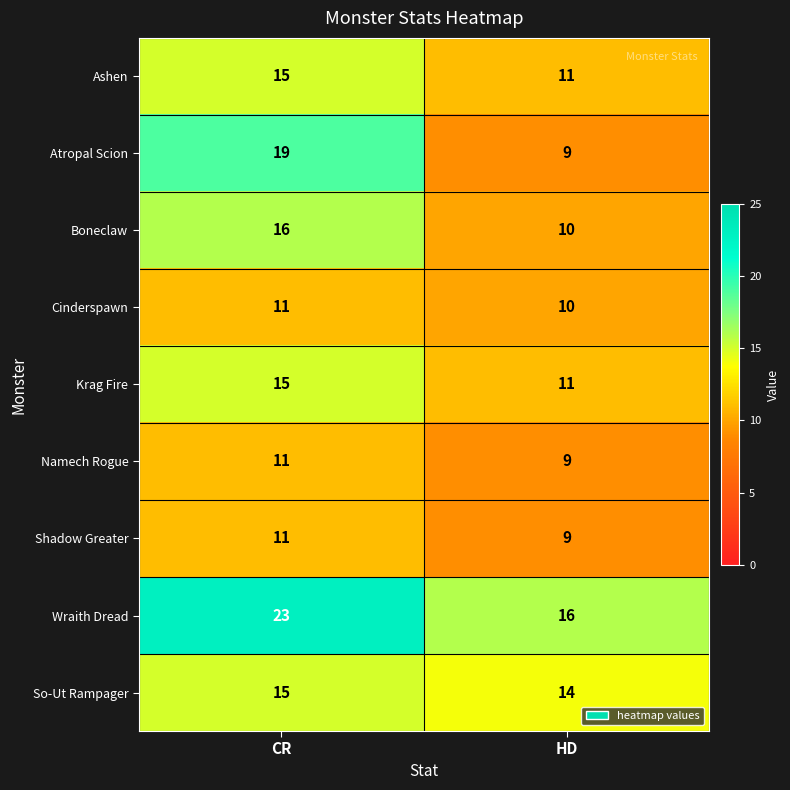

How many data points does each series have?

2